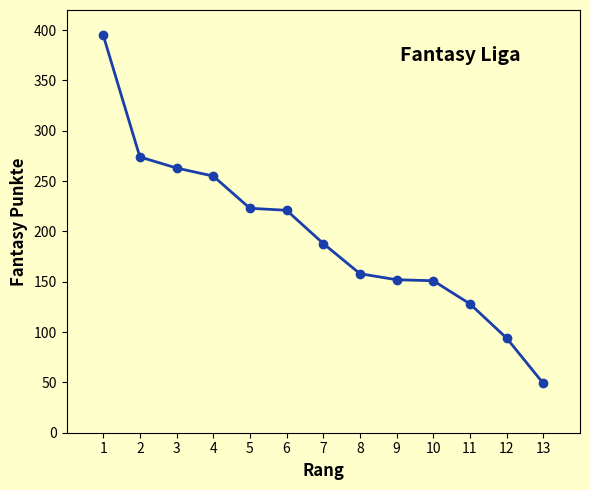

What is the greatest value displayed?

395